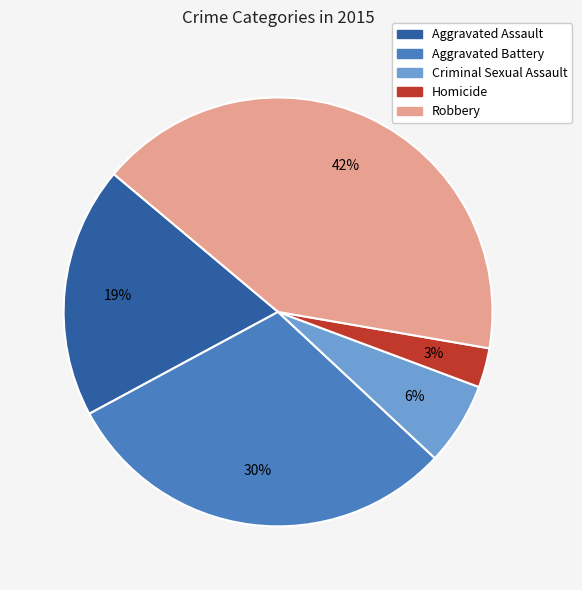

True or false: Homicide accounts for 13% of the total.

False